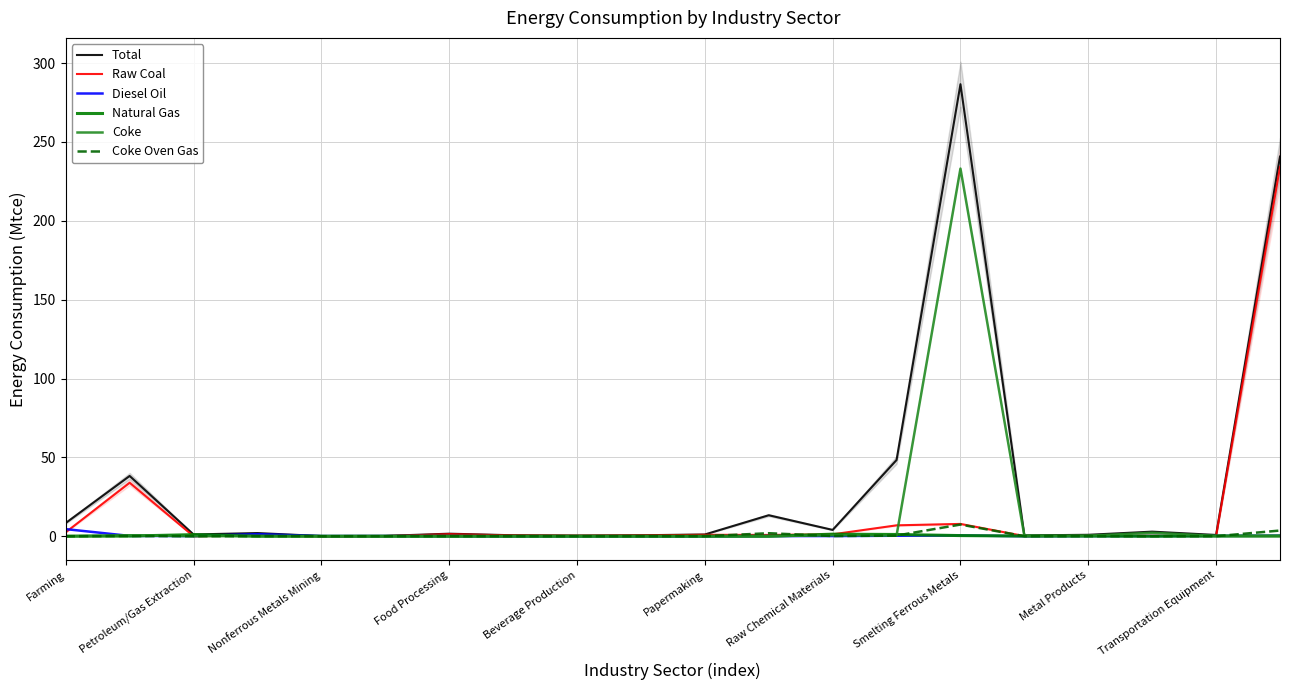

The value of Coke at 13 is 0.4. True or false?

True